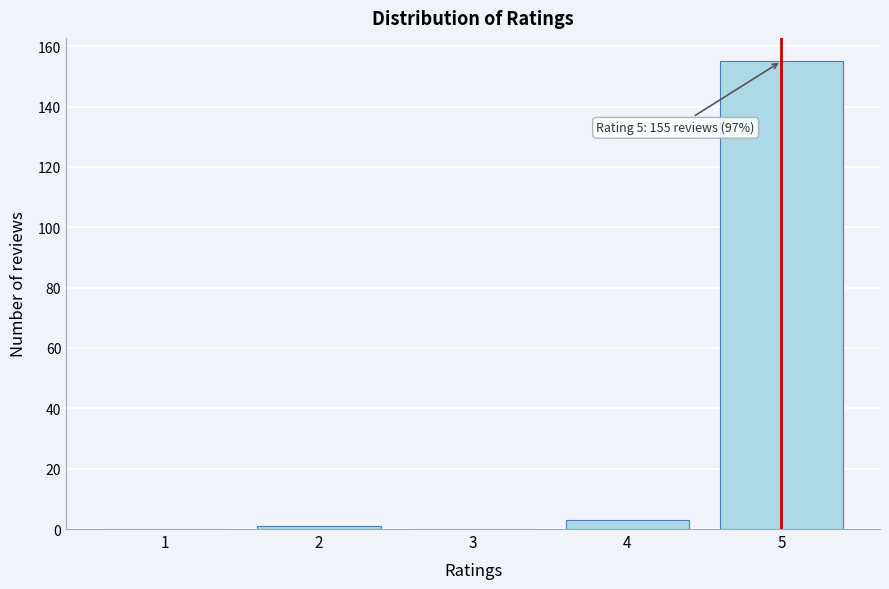

Reading left to right, extract all data points from this chart.

1=0	2=1	3=0	4=3	5=155